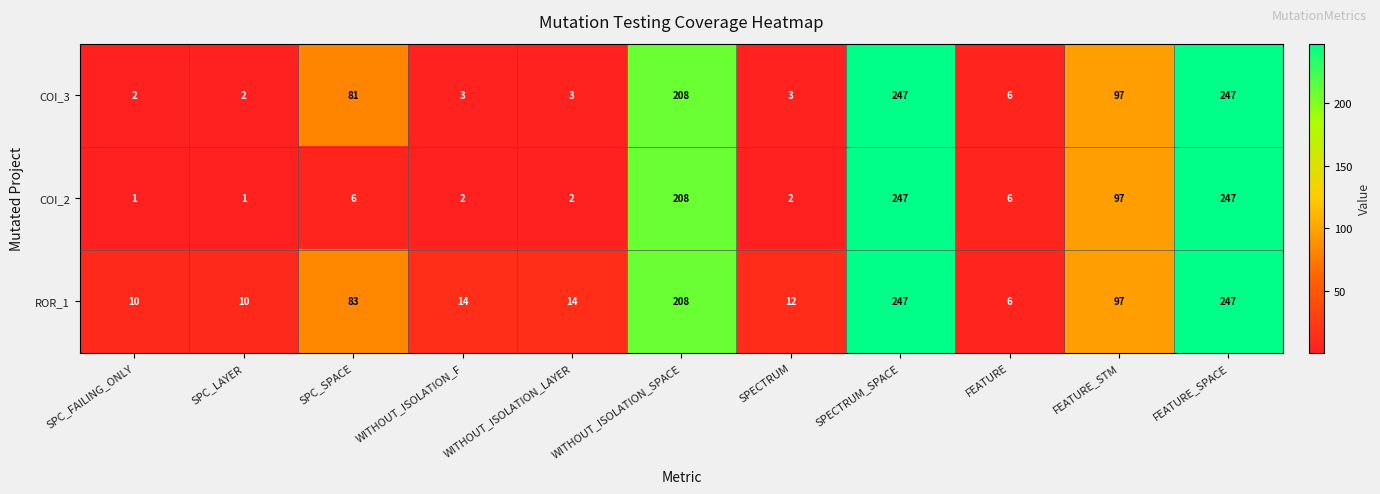

The COI_3 series shows 3 at SPECTRUM. True or false?

True